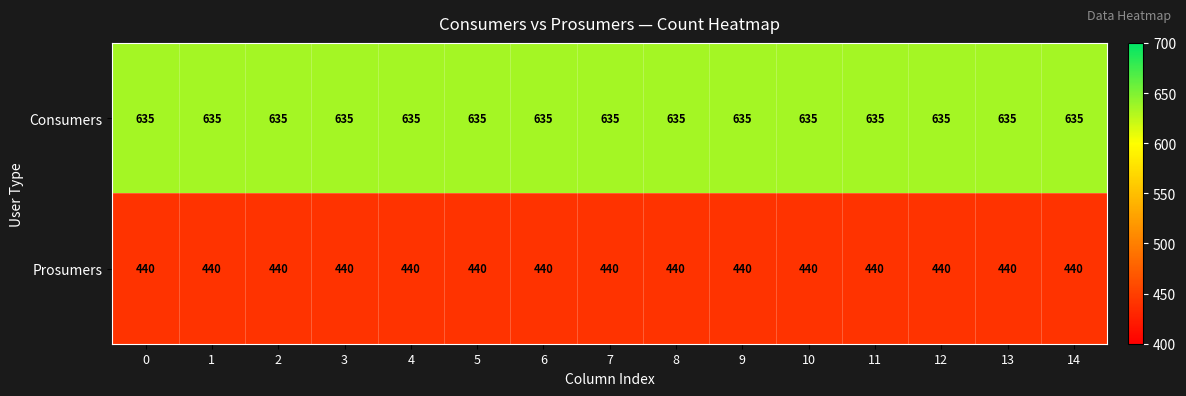

Is it true that Consumers equals 635 at 2?

True